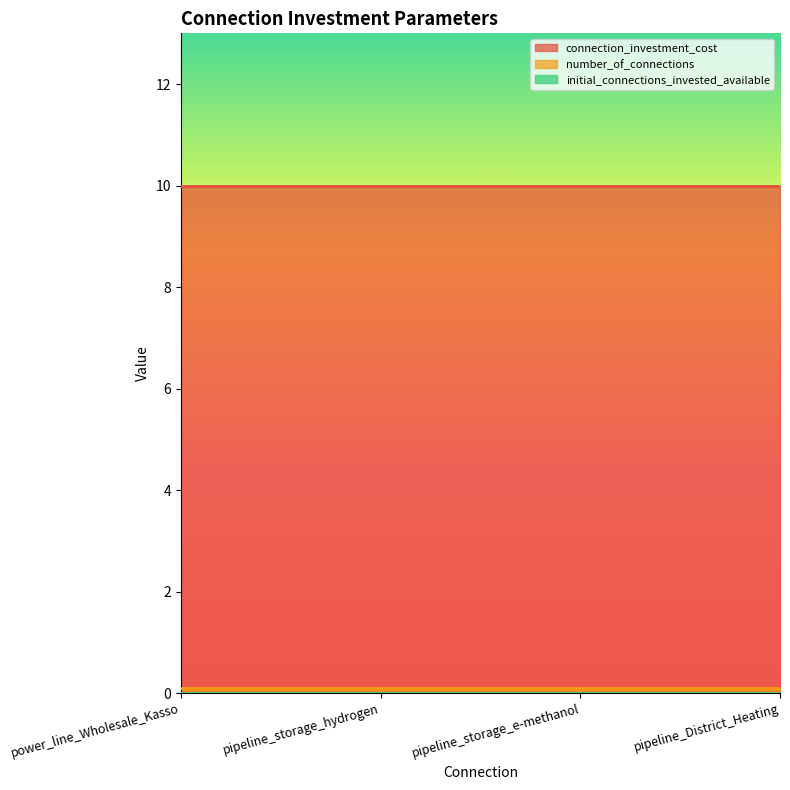

The number_of_connections series shows 0.1 at pipeline_District_Heating. True or false?

True